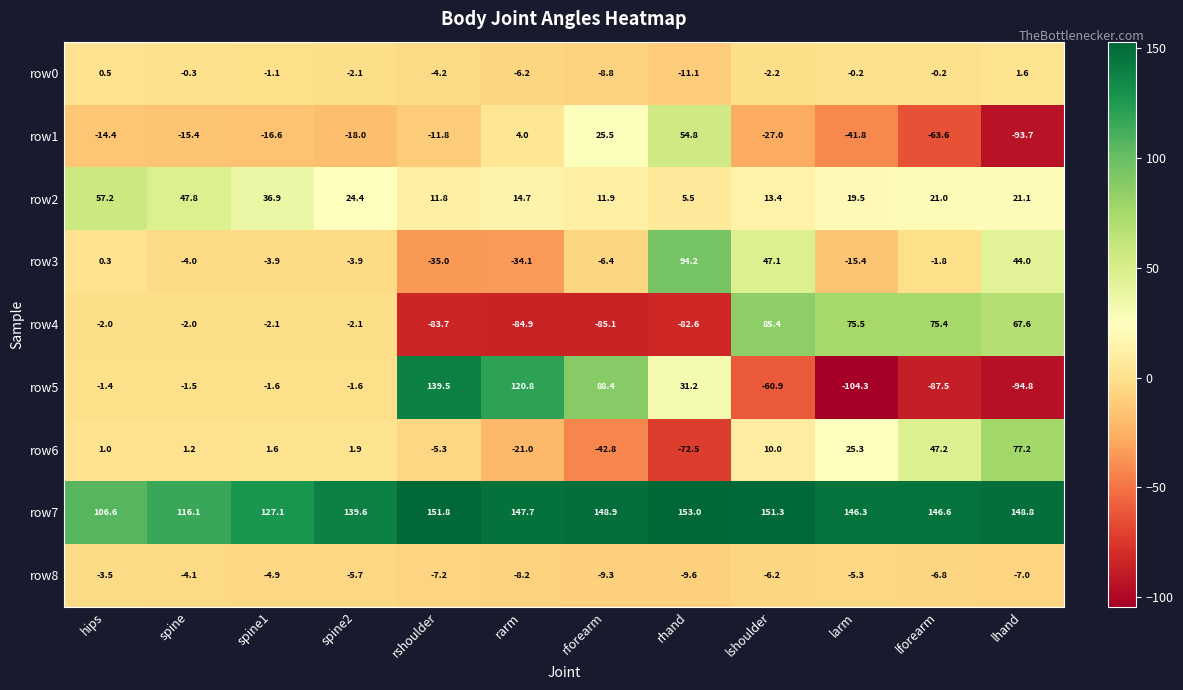

Rank the series by their maximum value, from highest to lowest.

row7, row5, row3, row4, row6, row2, row1, row0, row8